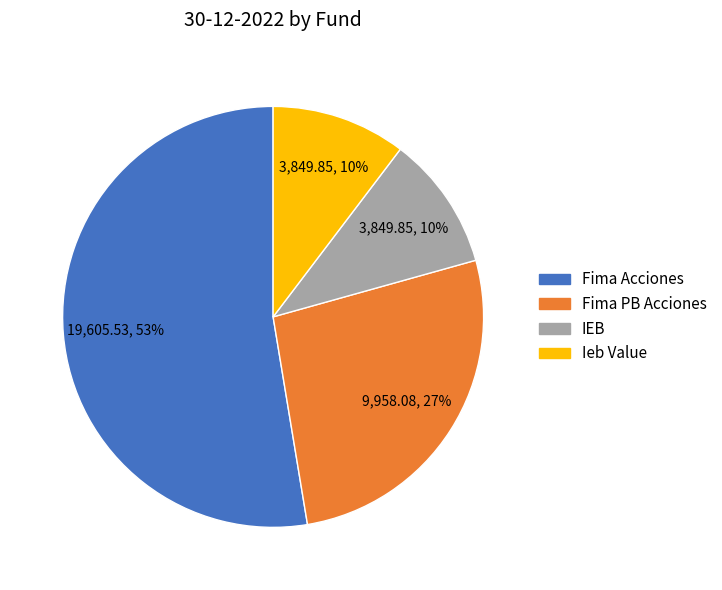

Which slice is the largest?

Fima Acciones